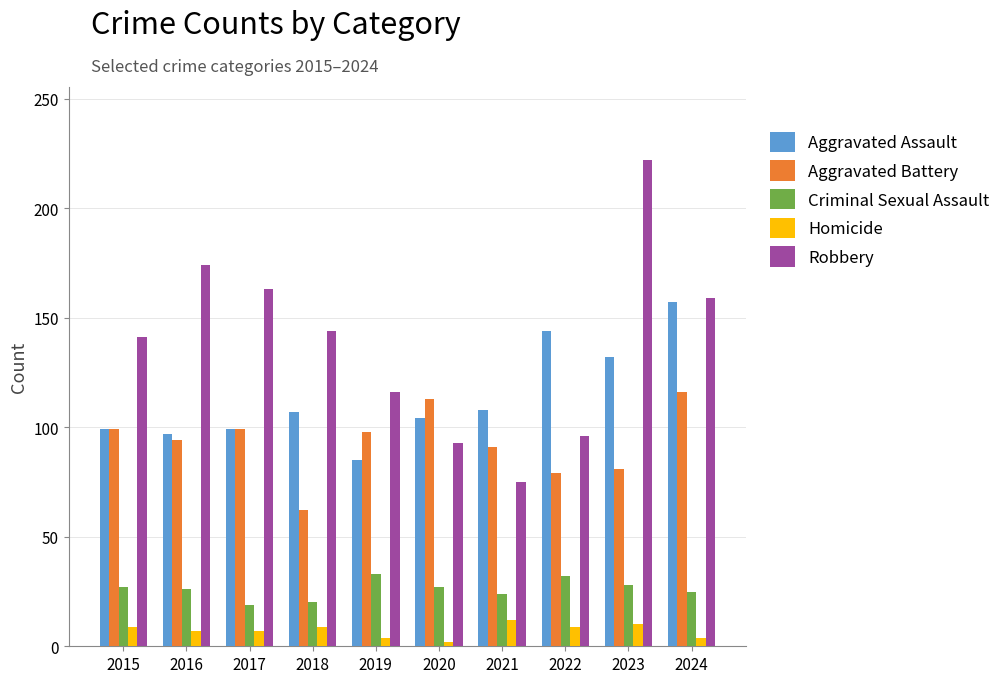

Which series has the largest total across all categories?

Robbery